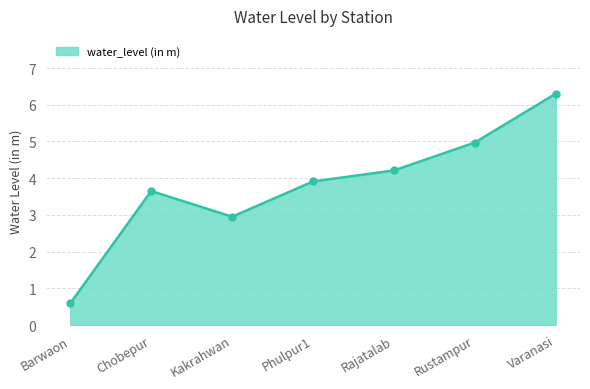

How many values exceed 3?

5